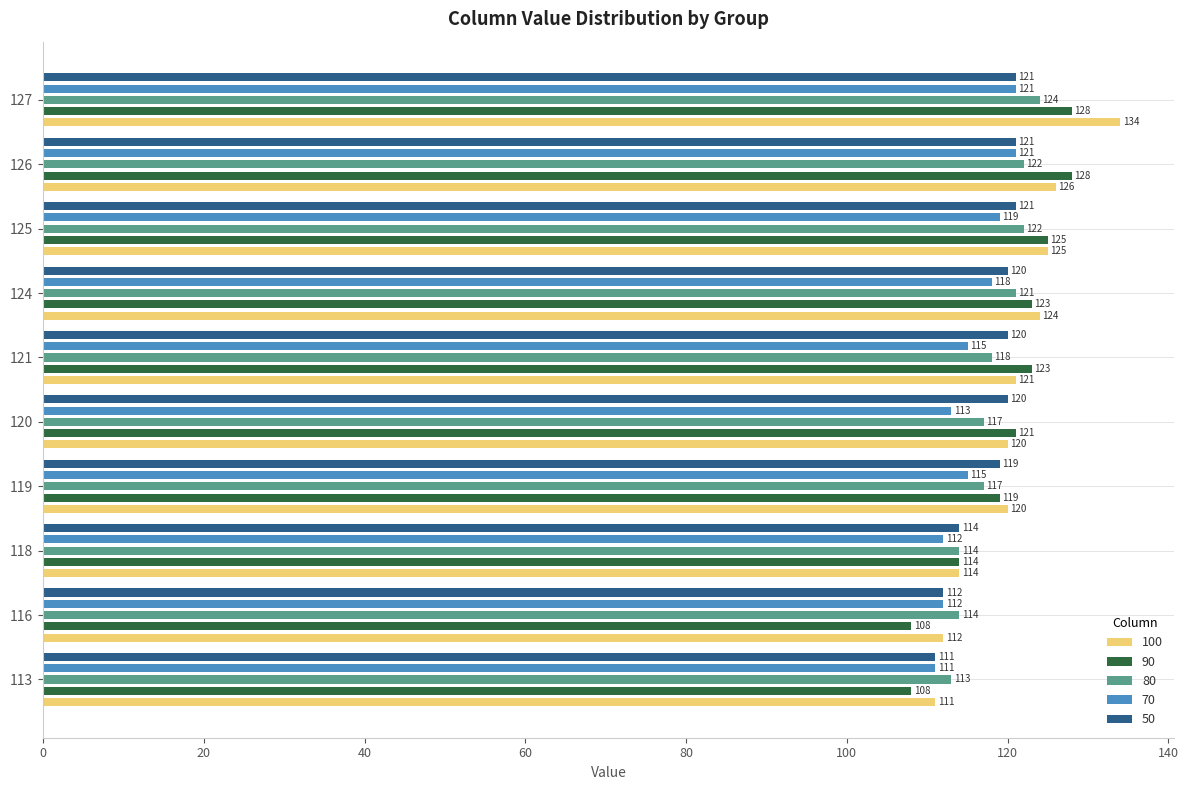

Which series changed the most between 113 and 125?

90